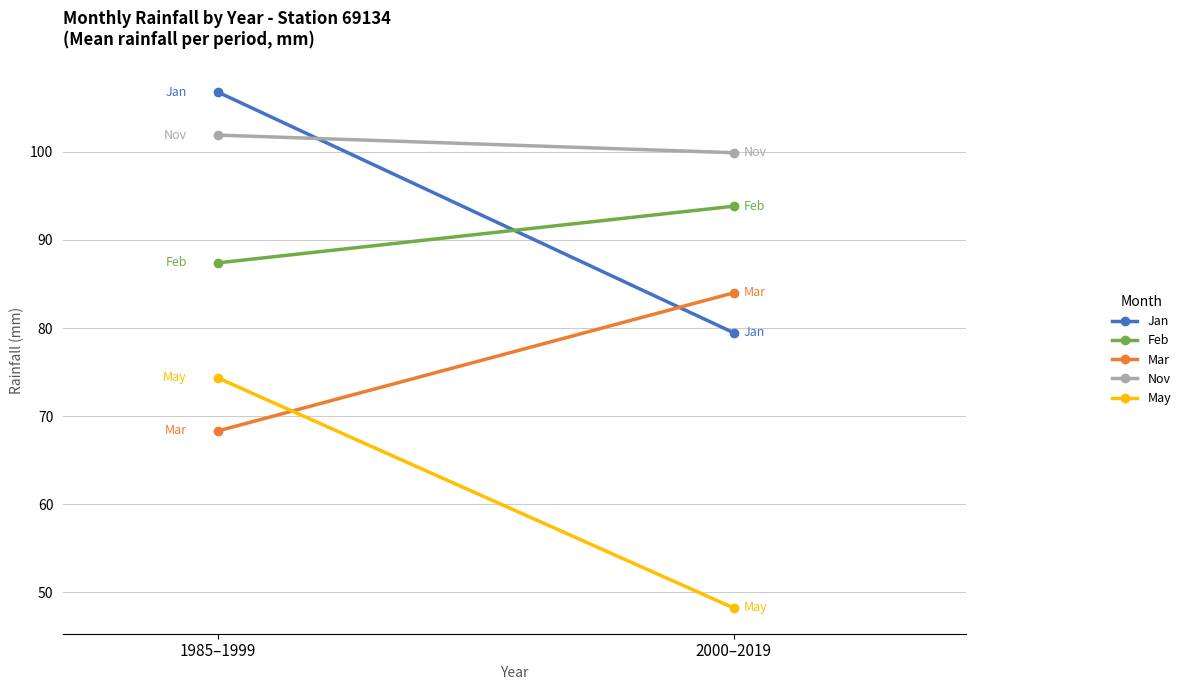

True or false: May has a value of 48.2 at 2000–2019.

True